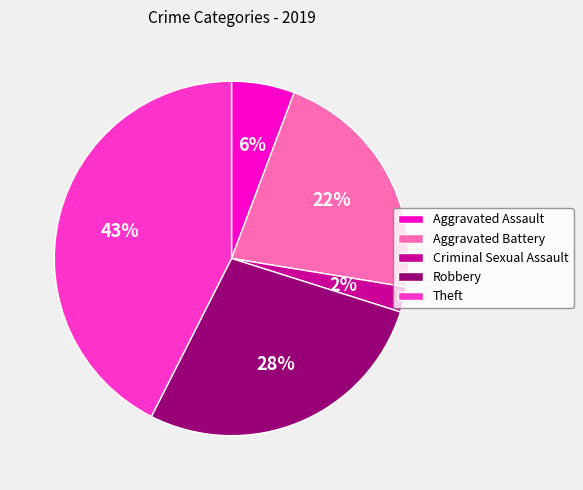

How many slices are in this pie chart?

5